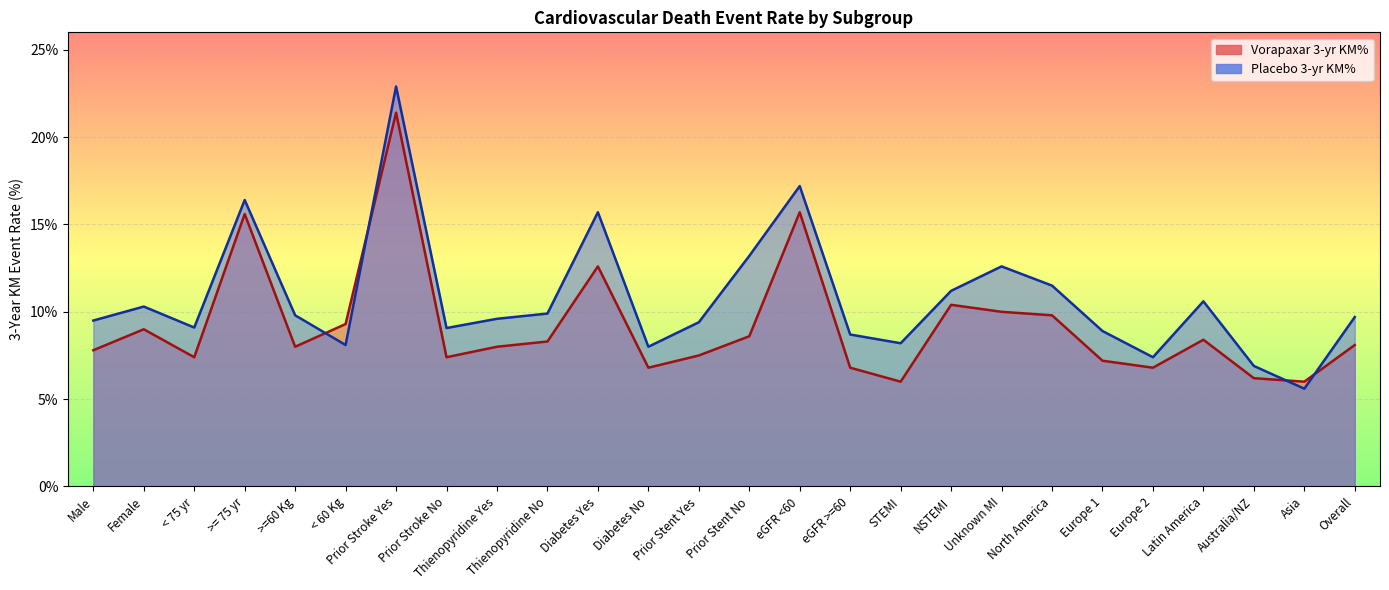

True or false: Vorapaxar 3-yr KM% has more than 1 interior local peaks.

True